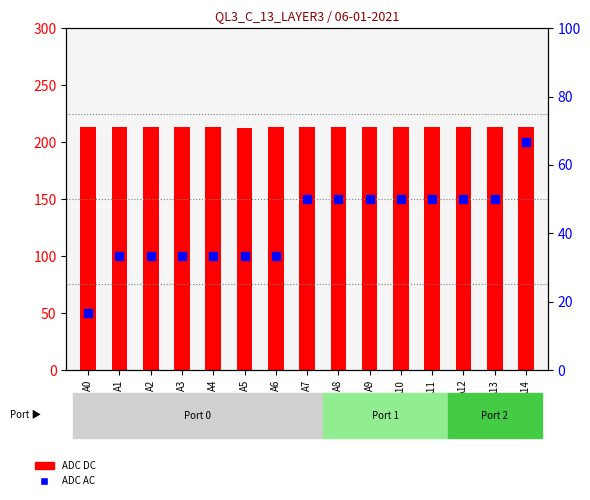

Which series has the widest spread of Y values?

ADC AC